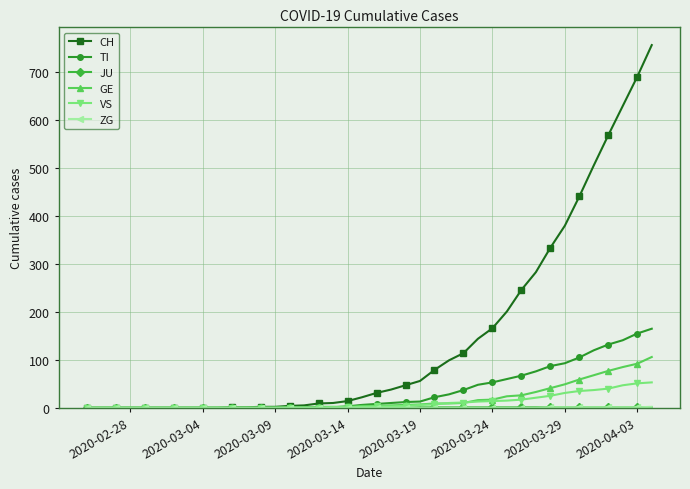

What is the maximum value for CH?

757